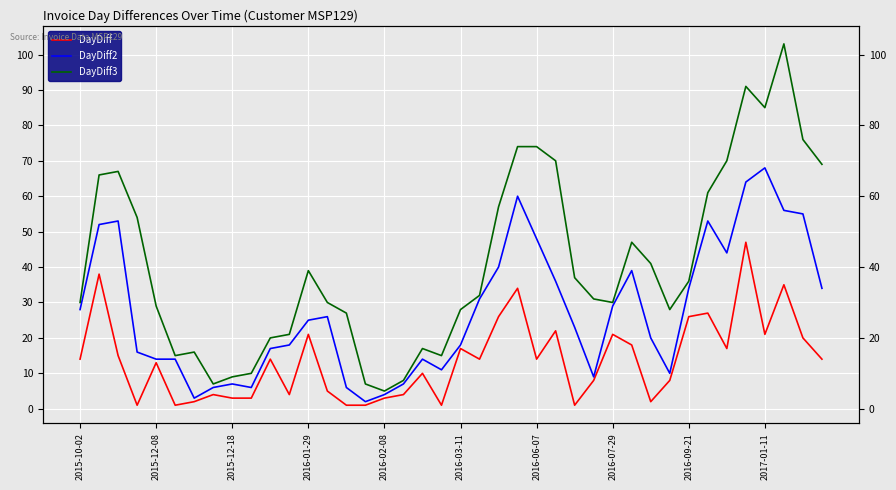

Which series has the largest total across all categories?

DayDiff3